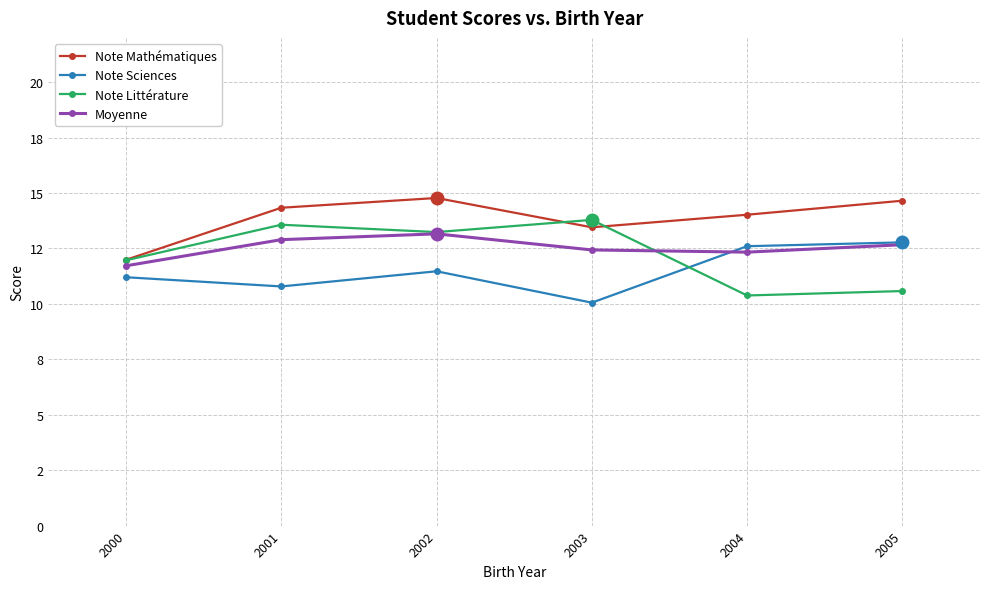

What is the difference between the Moyenne values at 2000 and 2001?

1.2